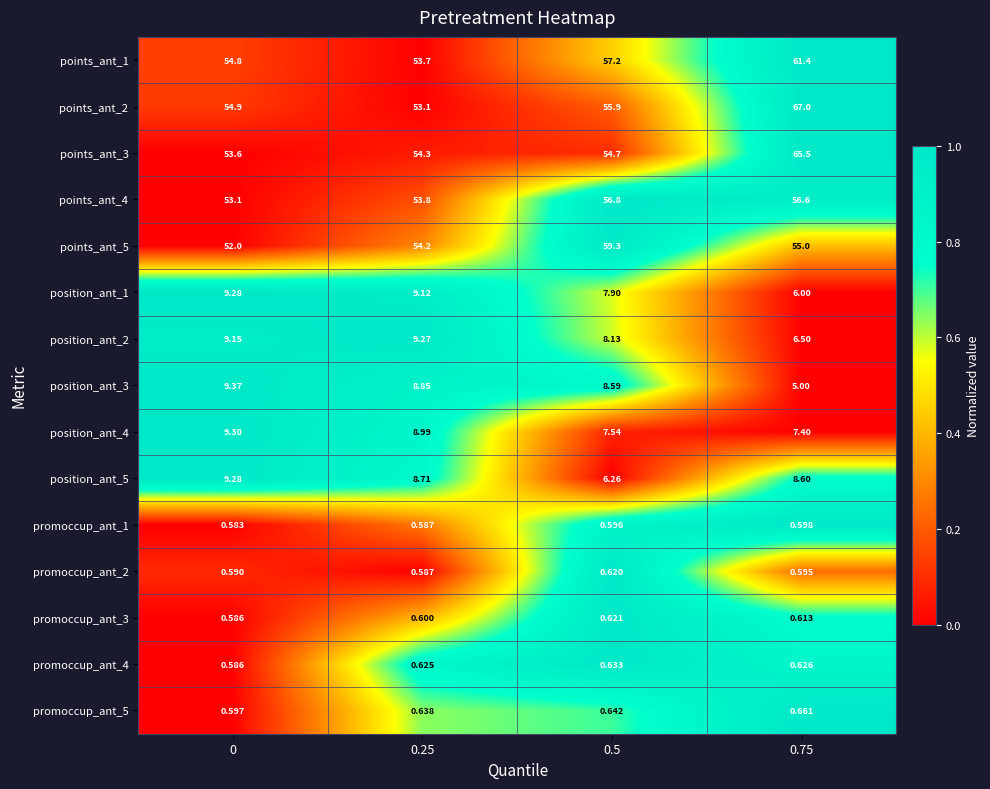

Is the value of position_ant_2 at 0.5 greater than the value of promoccup_ant_1 at 0.25?

Yes